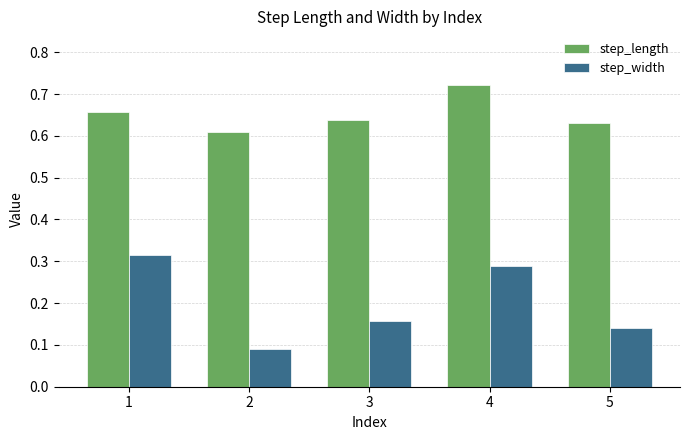

List the labels in order of step_length value, largest first.

4, 1, 3, 5, 2